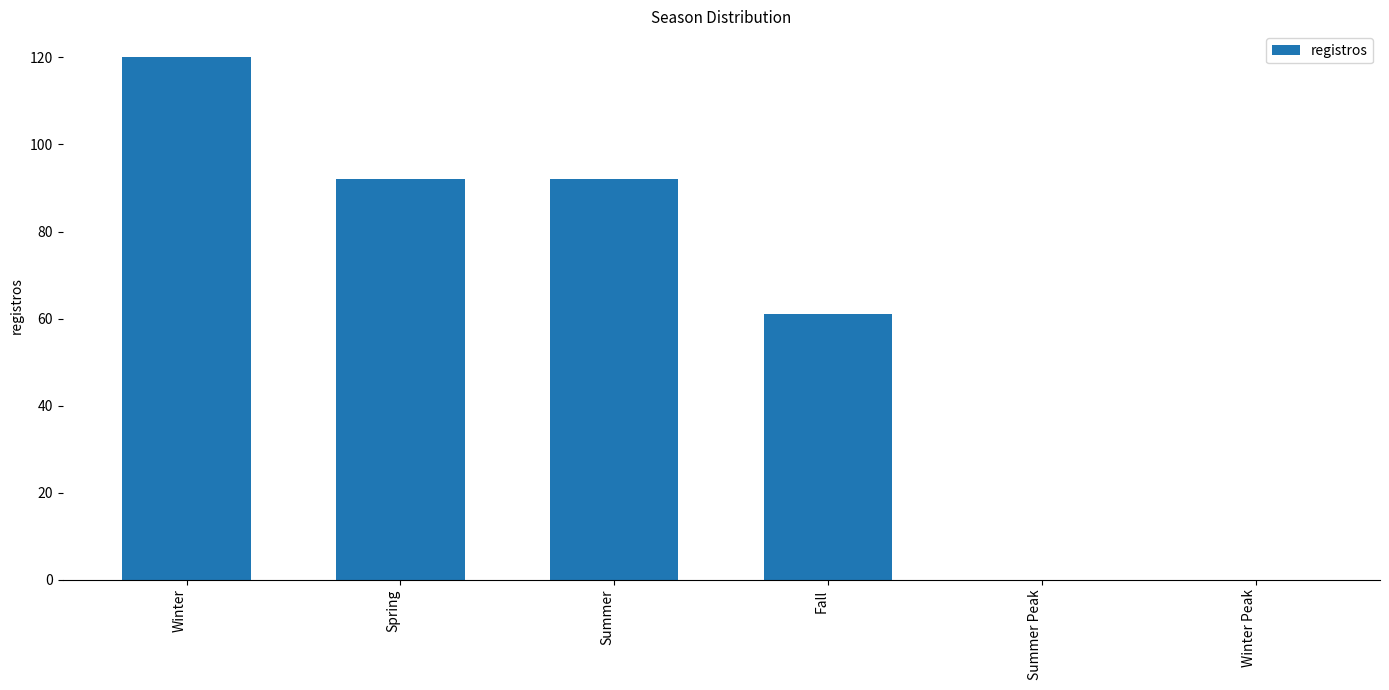

What is the change in value from Winter to Spring?

-28